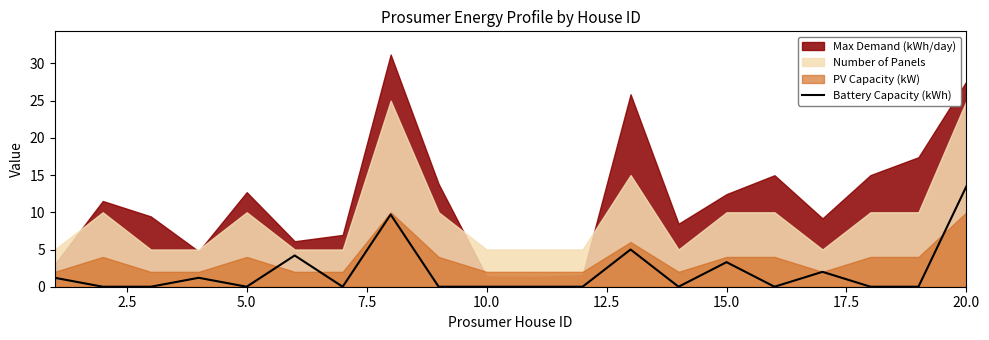

What is the maximum value for Battery Capacity (kWh)?

13.5